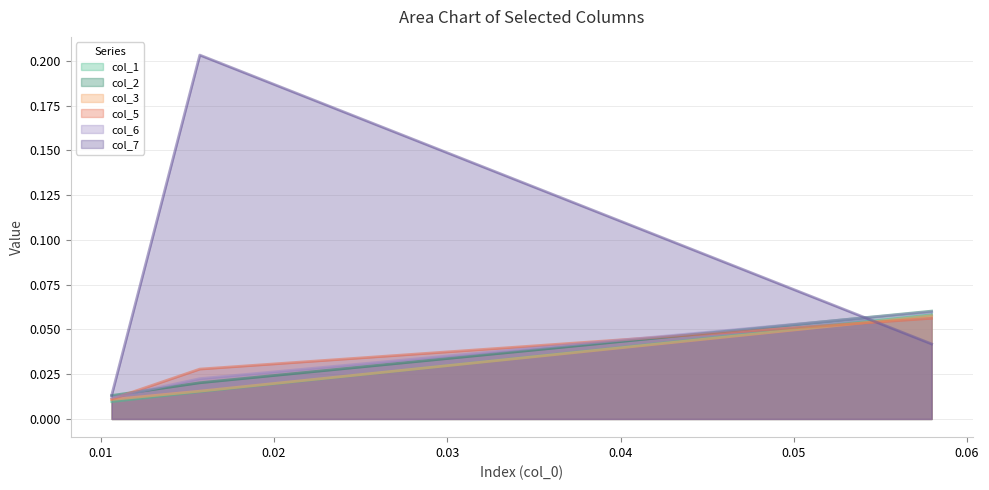

Which series has the widest spread of values?

col_7